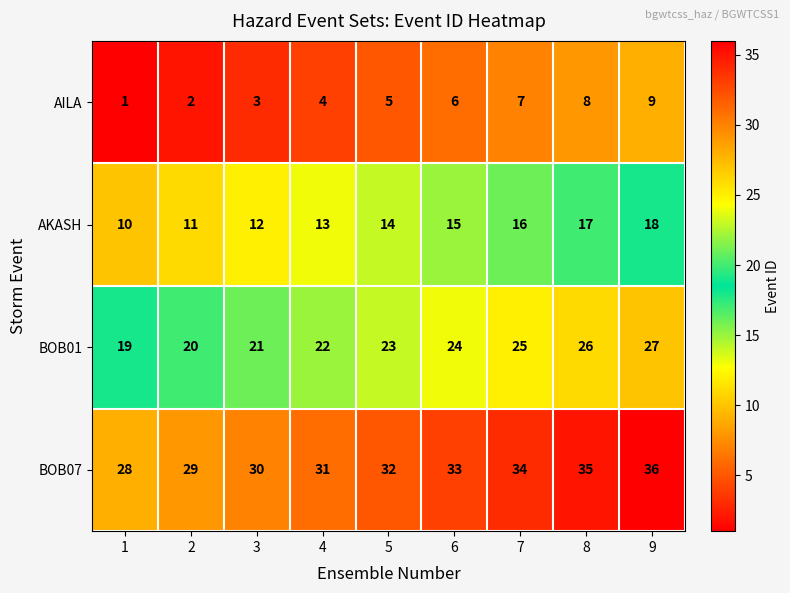

True or false: AKASH has a value of 15 at 6.

True